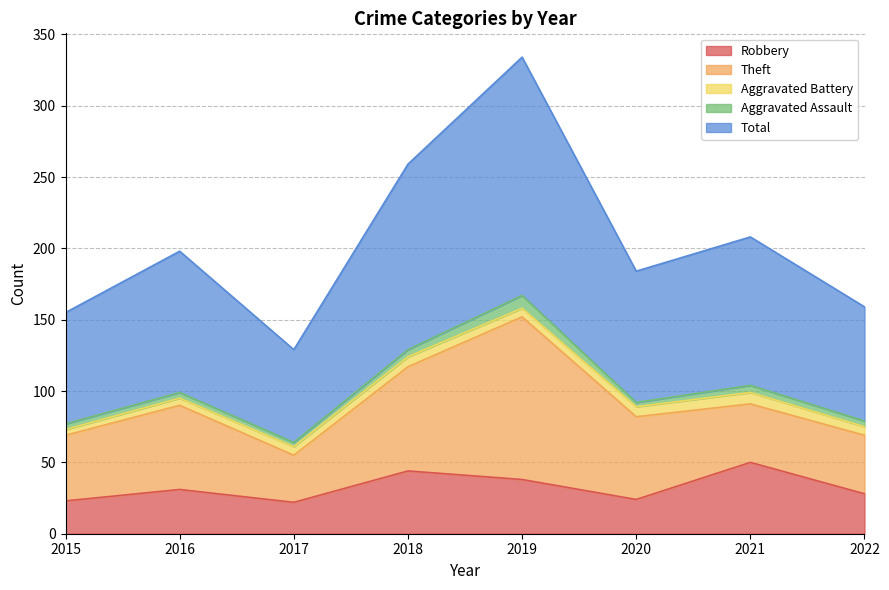

Which series has the largest total across all categories?

Total